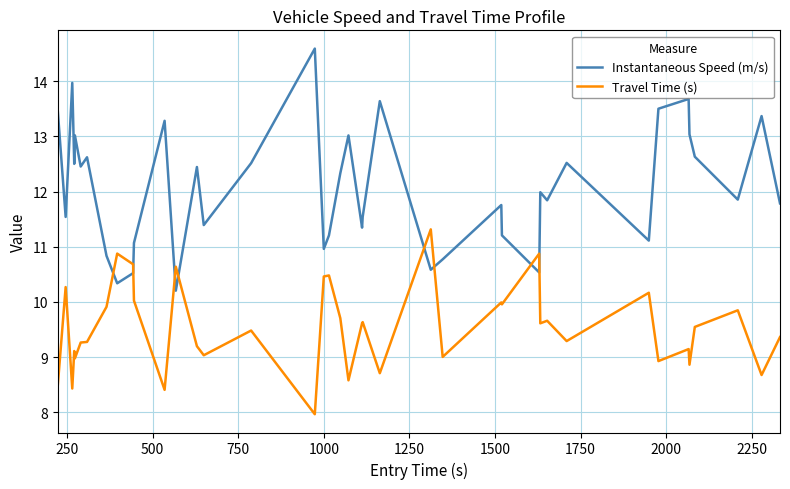

Which series has the largest range (max minus min)?

Instantaneous Speed (m/s)